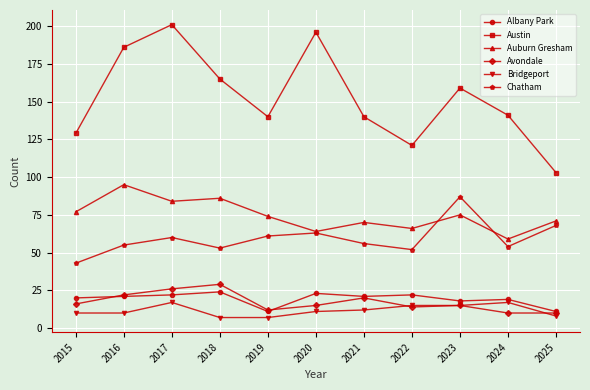

What is the value of the Bridgeport point at the 5th from the left?

7